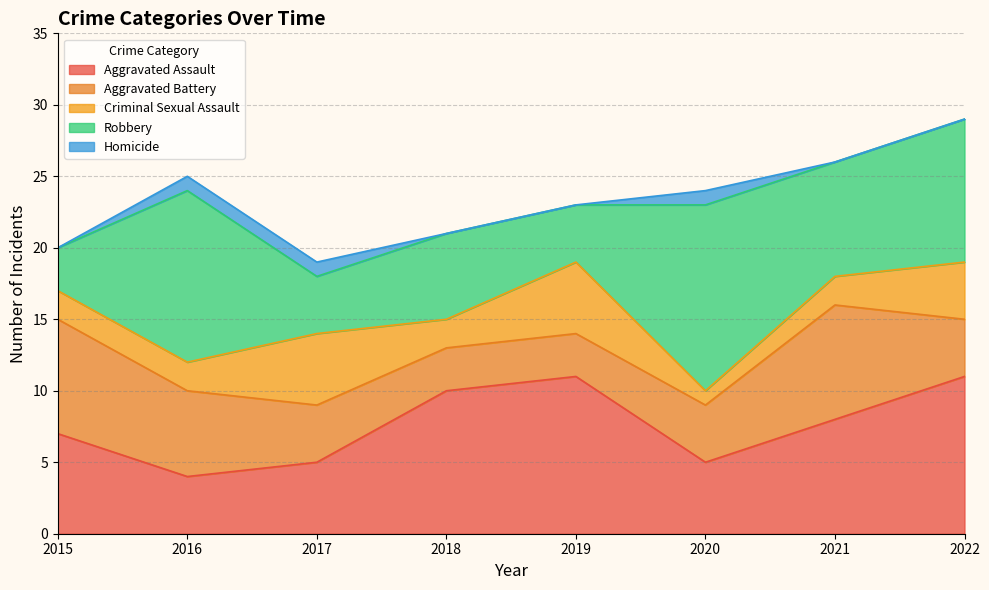

What is the minimum value for Aggravated Assault?

4